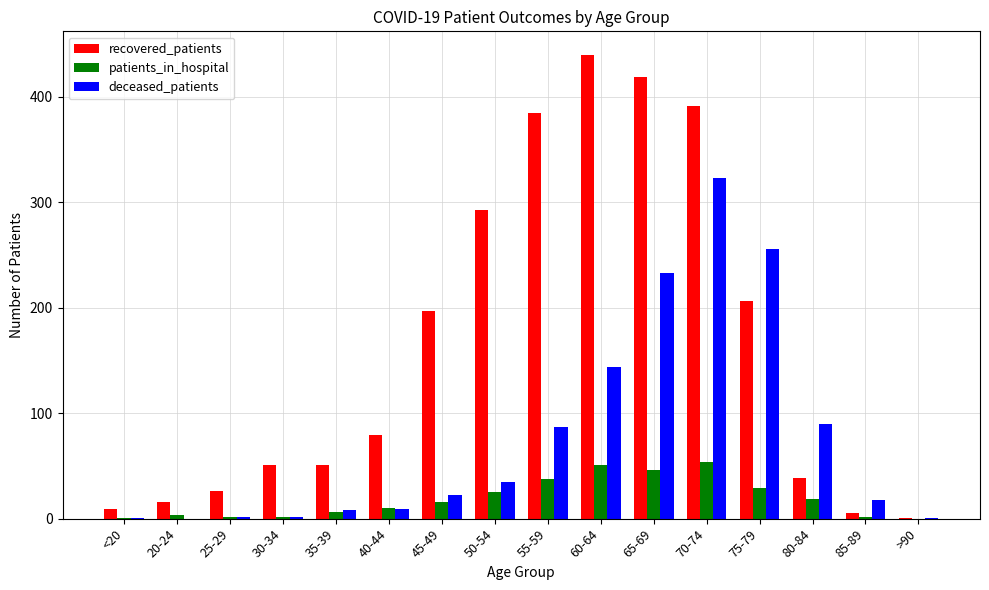

Read the recovered_patients value at 50-54, to the nearest 10.

290